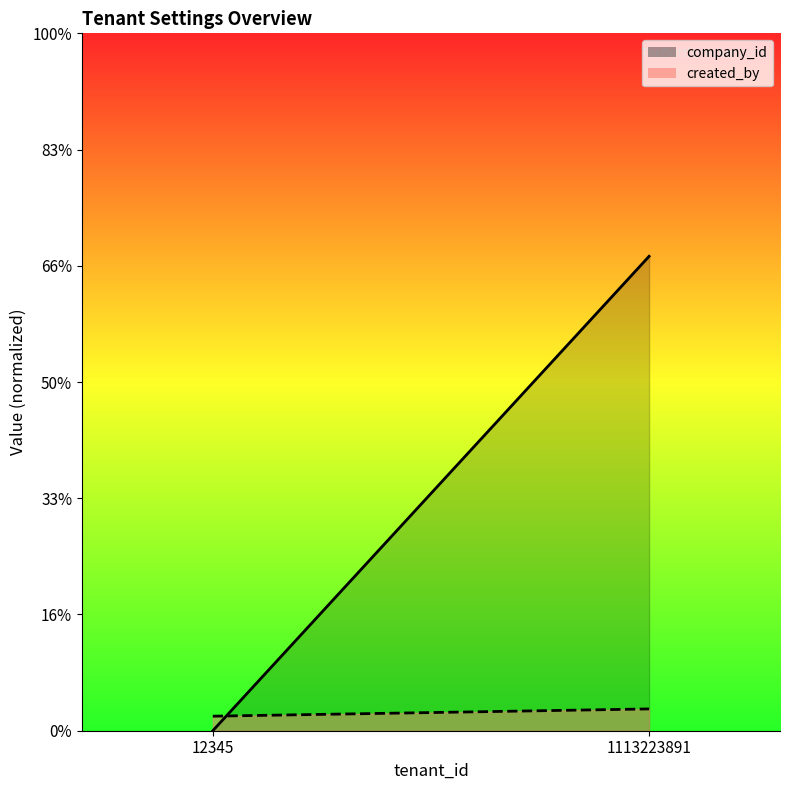

Does the chart display data point markers on the line(s)?

No